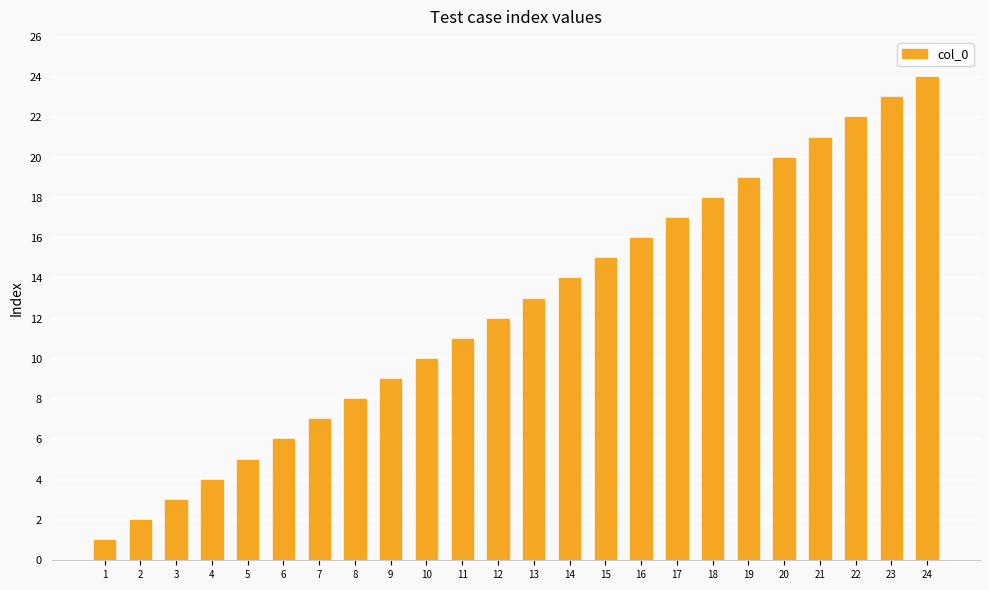

Which label corresponds to the smallest value in the chart?

1